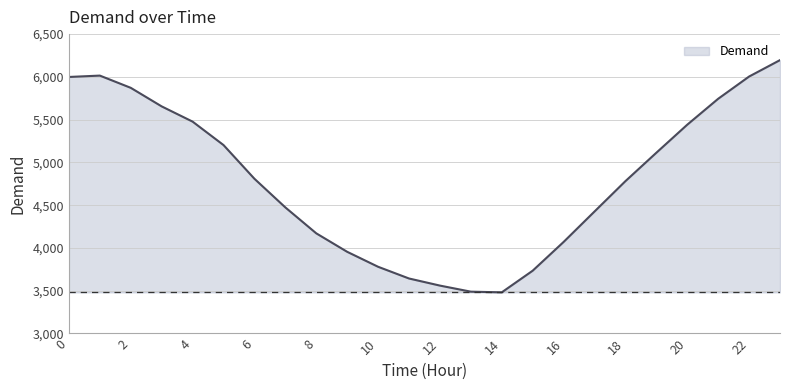

What is the maximum value shown in the chart?

6196